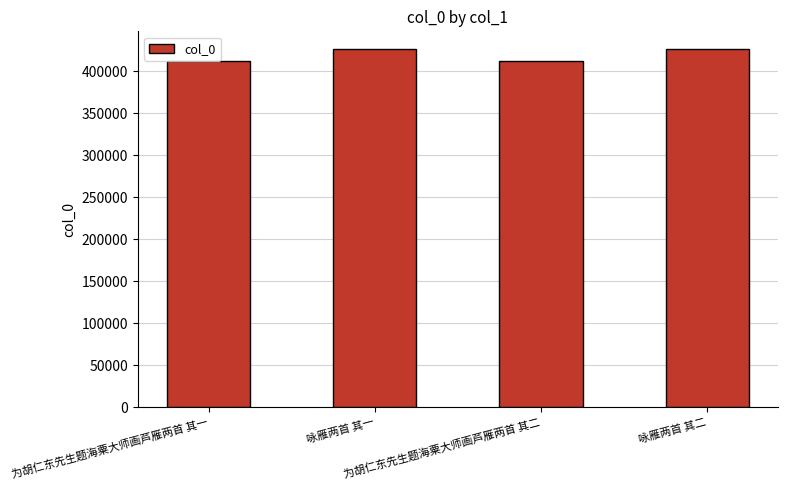

What is the smallest value displayed?

411802